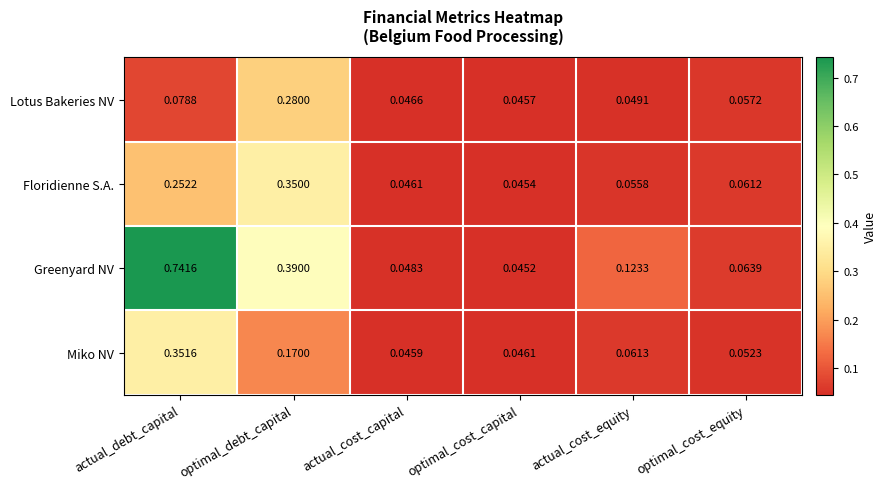

Rank the series at optimal_cost_equity from lowest to highest value.

Miko NV, Lotus Bakeries NV, Floridienne S.A., Greenyard NV